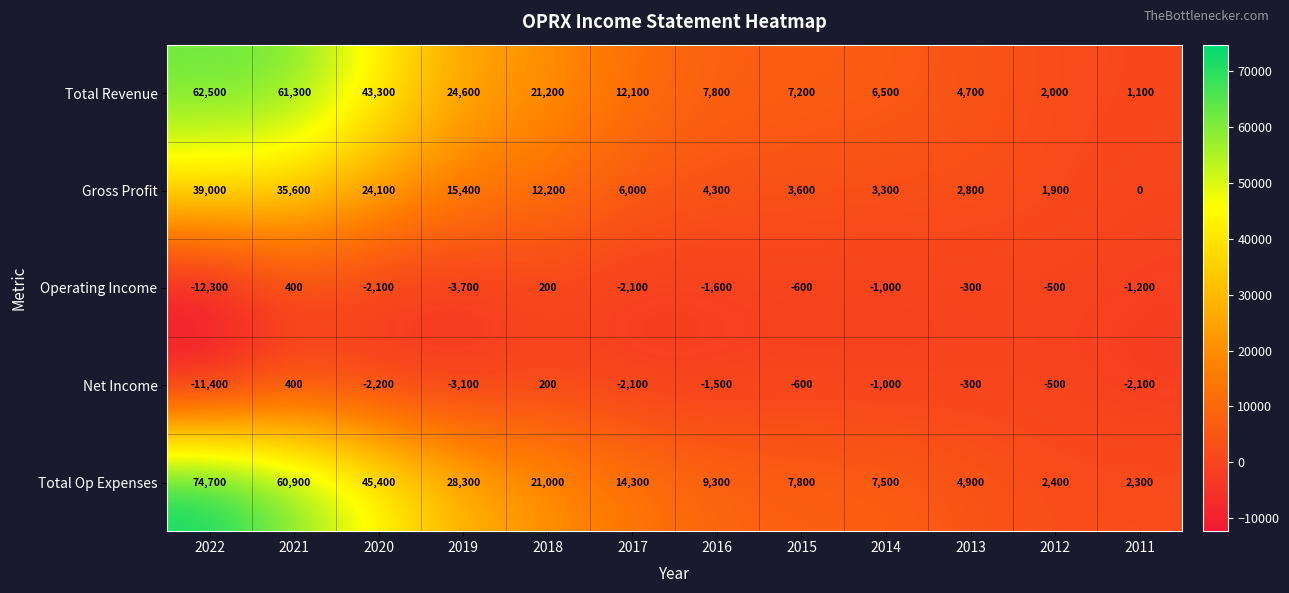

At which category is the sum across all series the highest?

2021